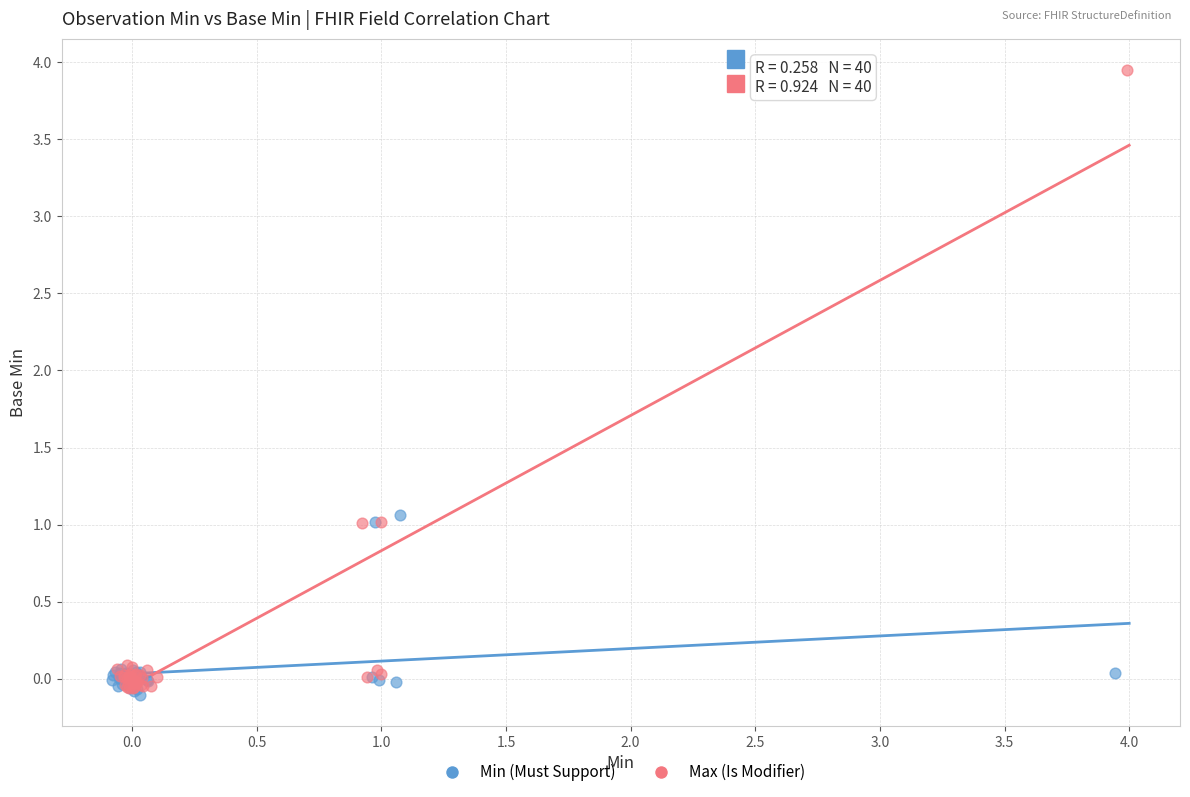

Which series has the widest spread of Y values?

Max (Is Modifier)